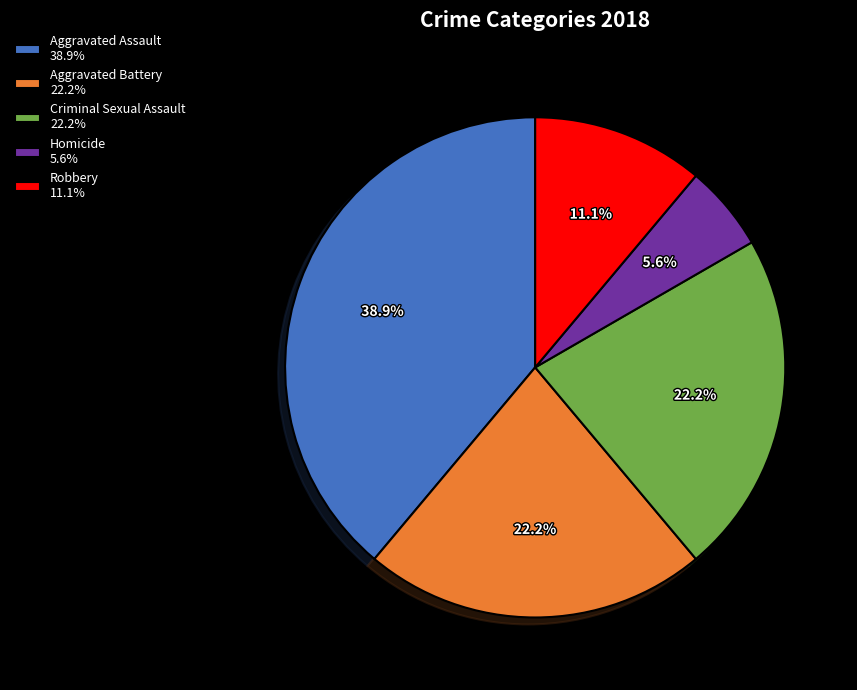

Is there a majority slice in this chart?

No